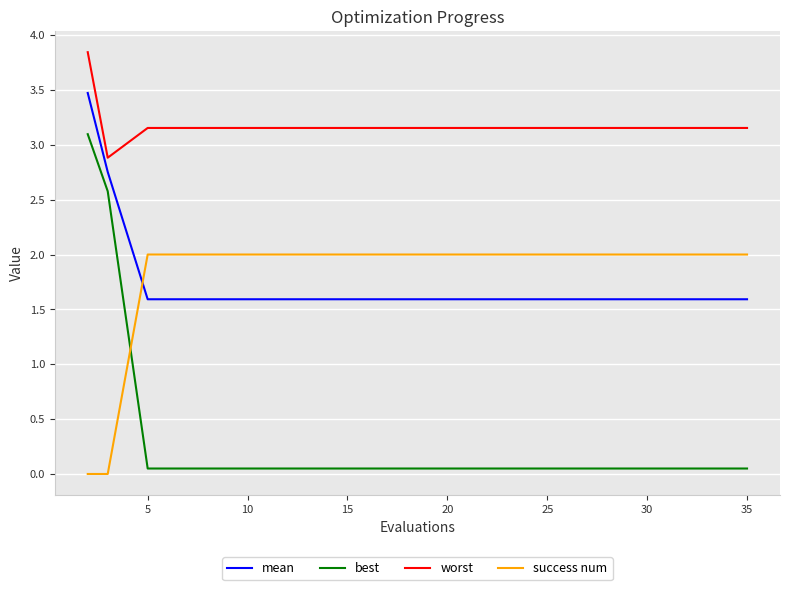

Which series has the widest spread of values?

best